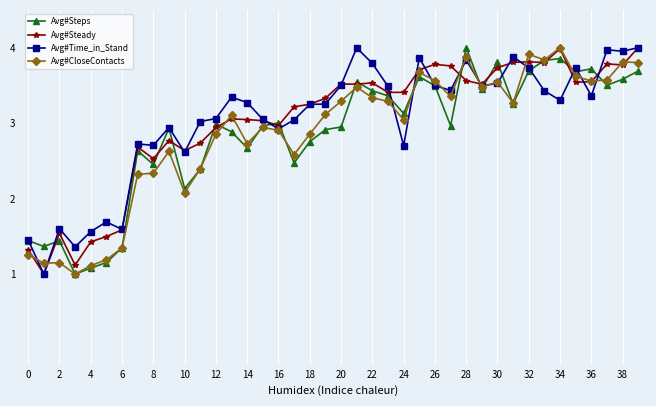

After their last crossing, which series has the higher values: Avg#Steady or Avg#CloseContacts?

Avg#Steady